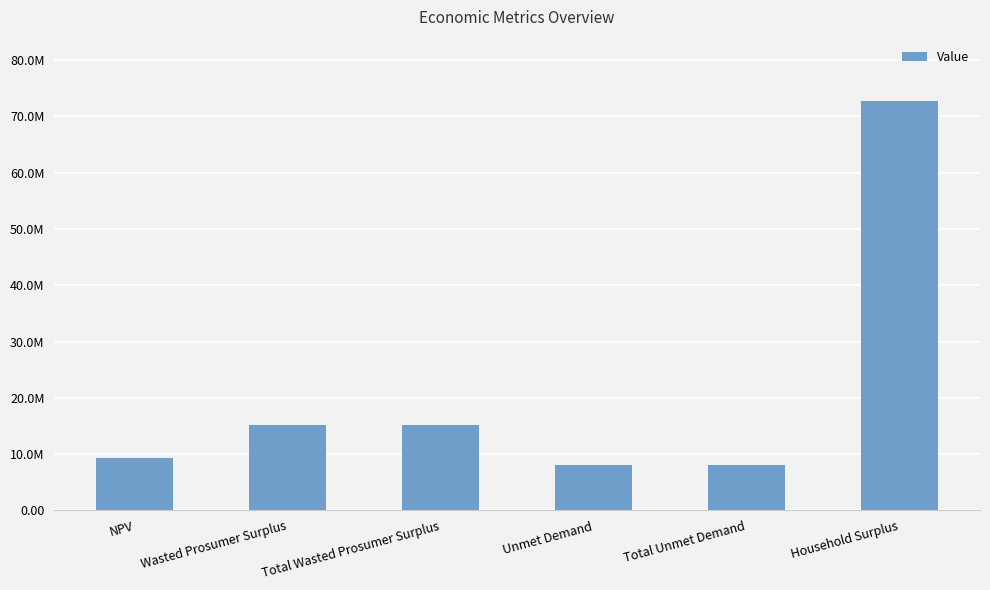

Are the bars horizontal?

No